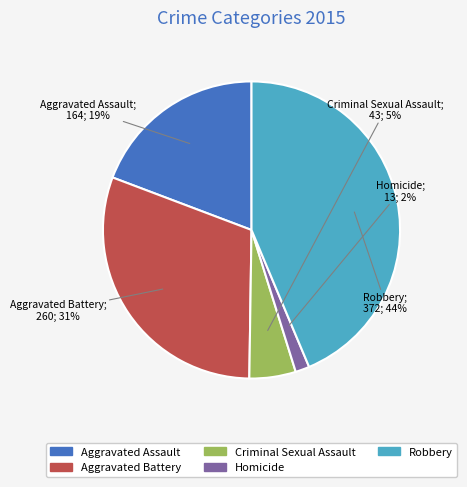

Which slice is the smallest?

Homicide